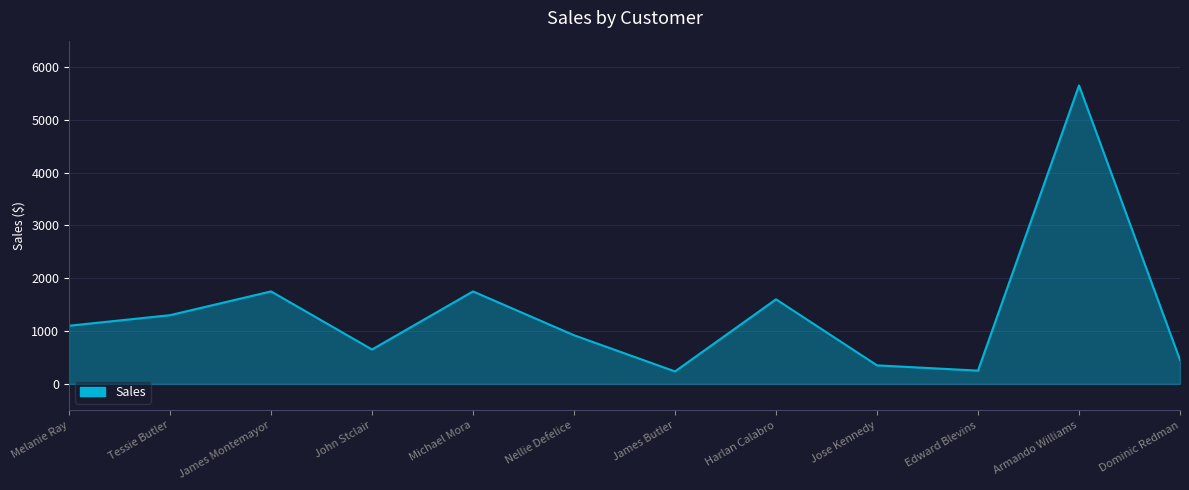

What is the greatest value displayed?

5650